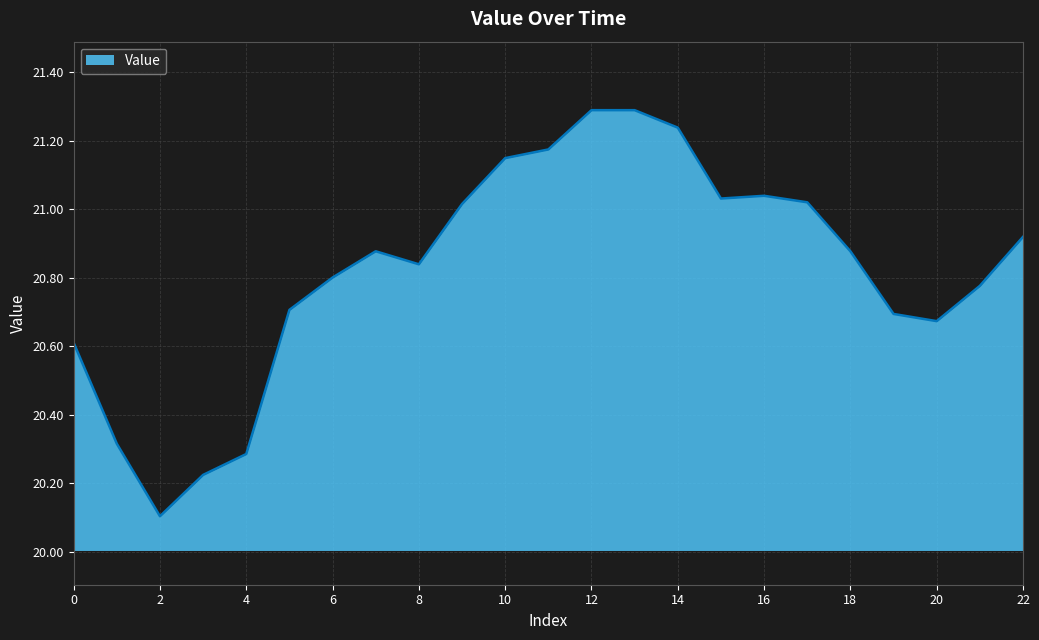

What is the maximum value shown in the chart?

21.3